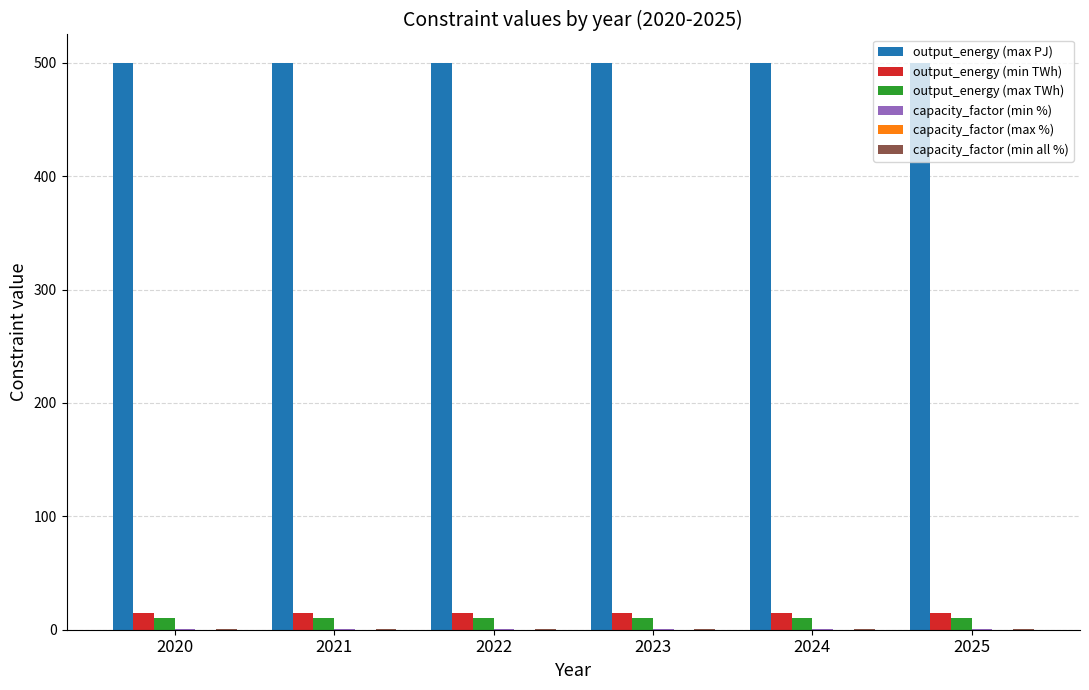

Is it true that output_energy (max PJ) equals 500.0 at 2022?

True